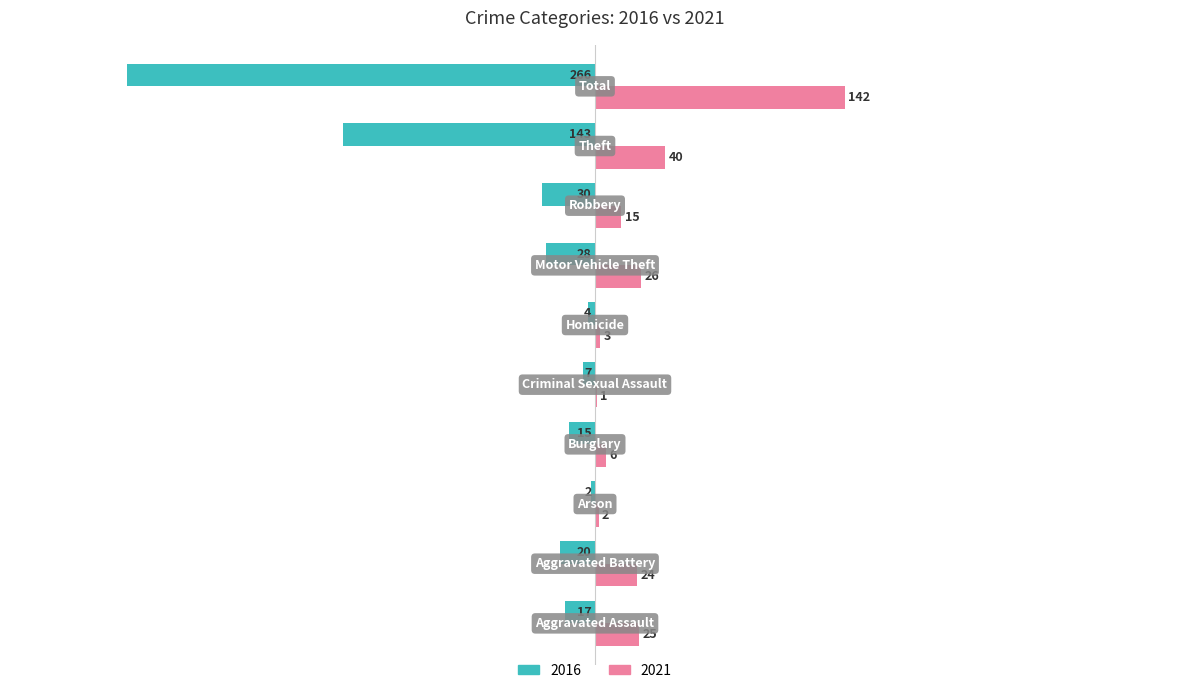

Which series has the largest total across all categories?

2021